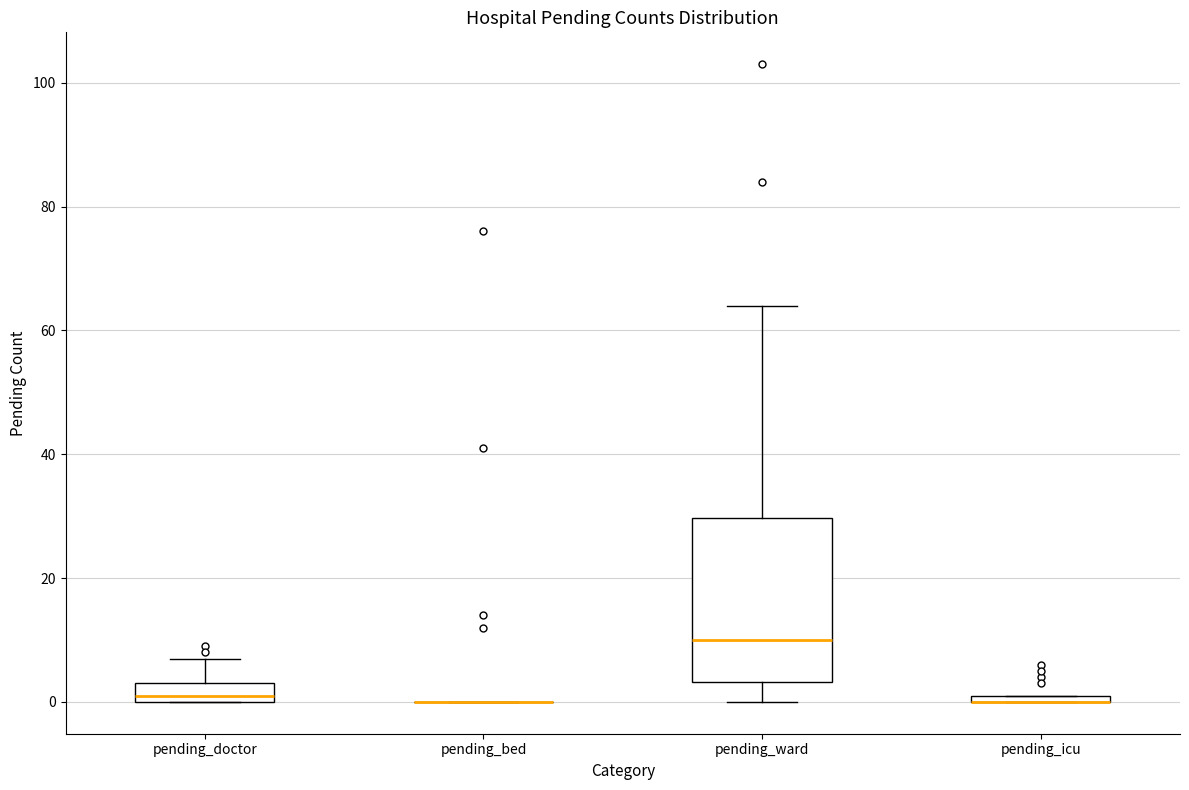

Comparing the boxes themselves (not the whiskers), which one is the tallest?

pending_ward